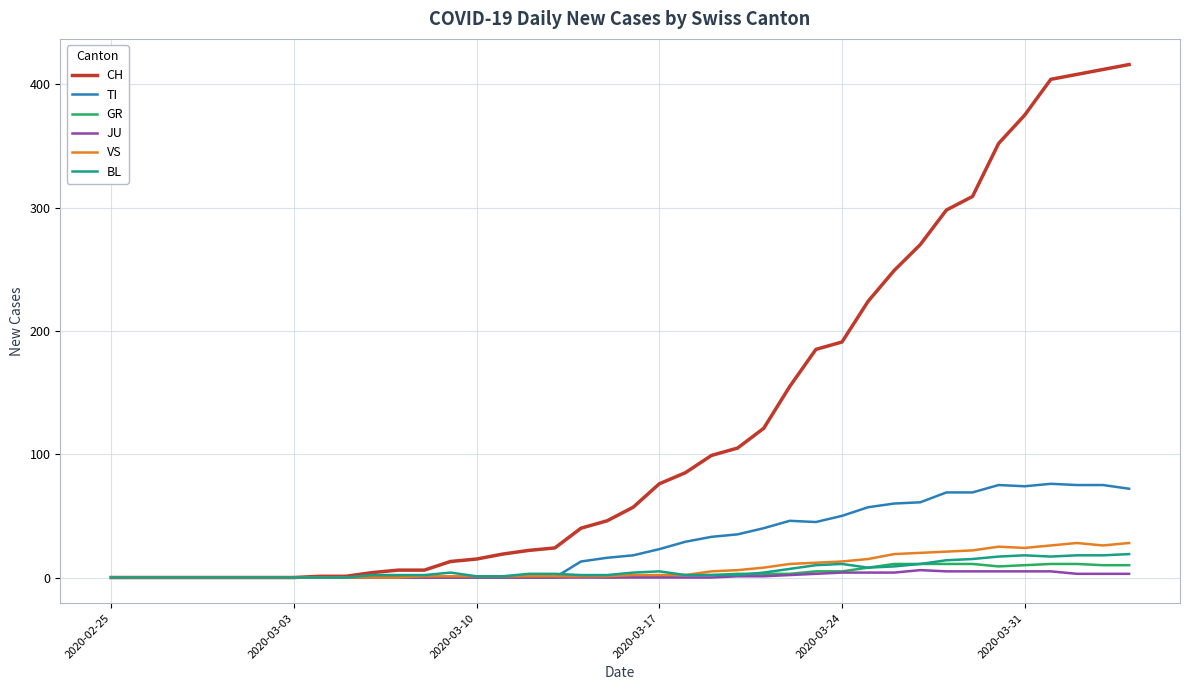

What is the greatest value displayed?

416